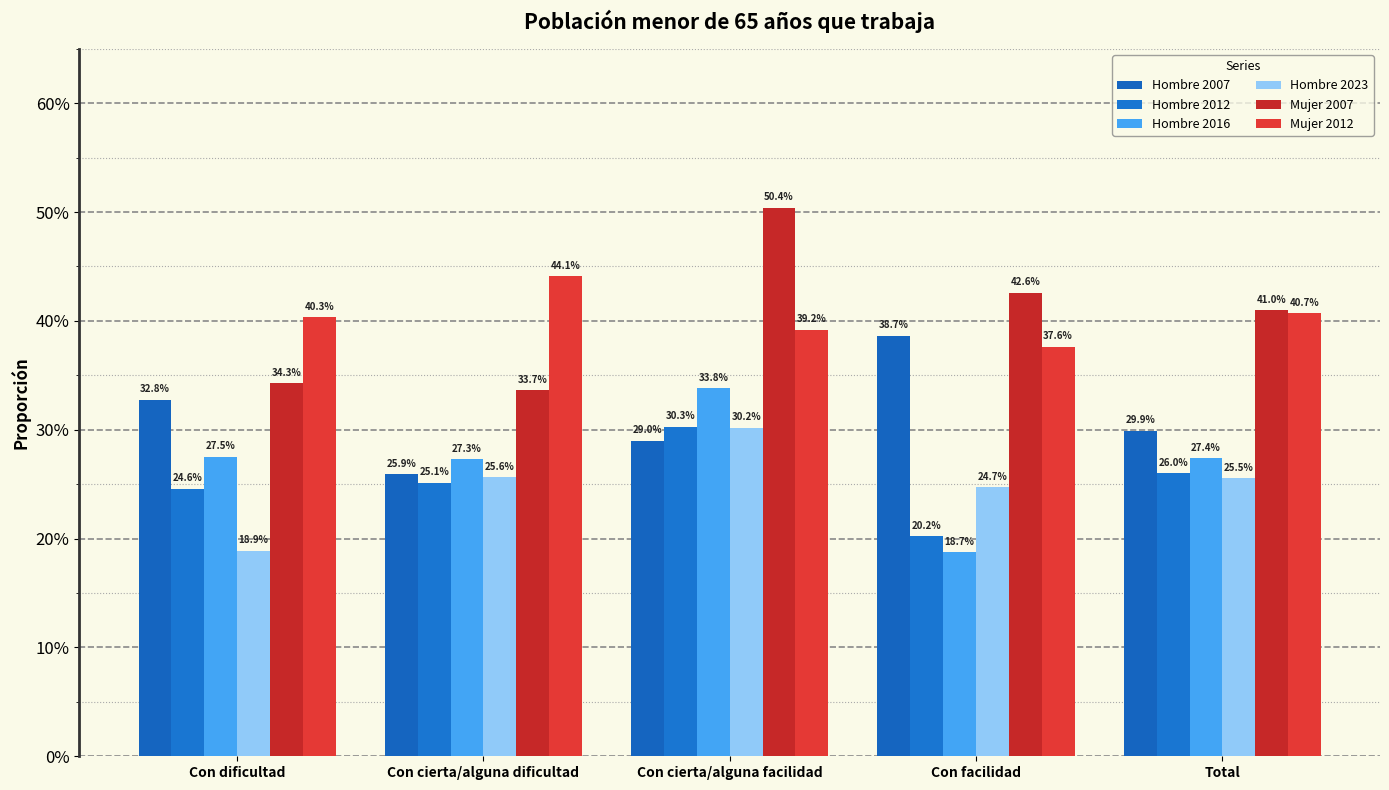

Reading left to right, extract all data points from this chart.

Hombre 2007: Con dificultad=0.3	Con cierta/alguna dificultad=0.3	Con cierta/alguna facilidad=0.3	Con facilidad=0.4	Total=0.3
Hombre 2012: Con dificultad=0.2	Con cierta/alguna dificultad=0.3	Con cierta/alguna facilidad=0.3	Con facilidad=0.2	Total=0.3
Hombre 2016: Con dificultad=0.3	Con cierta/alguna dificultad=0.3	Con cierta/alguna facilidad=0.3	Con facilidad=0.2	Total=0.3
Hombre 2023: Con dificultad=0.2	Con cierta/alguna dificultad=0.3	Con cierta/alguna facilidad=0.3	Con facilidad=0.2	Total=0.3
Mujer 2007: Con dificultad=0.3	Con cierta/alguna dificultad=0.3	Con cierta/alguna facilidad=0.5	Con facilidad=0.4	Total=0.4
Mujer 2012: Con dificultad=0.4	Con cierta/alguna dificultad=0.4	Con cierta/alguna facilidad=0.4	Con facilidad=0.4	Total=0.4